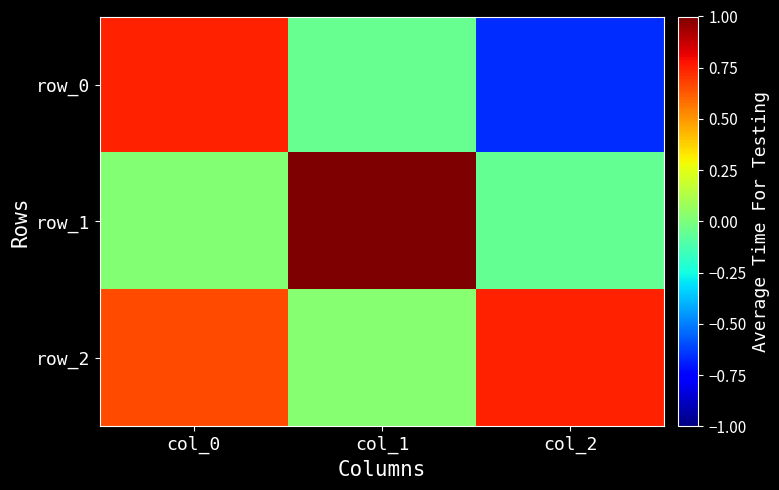

What is the sum of the row_1 values at col_2 and col_1?

0.9